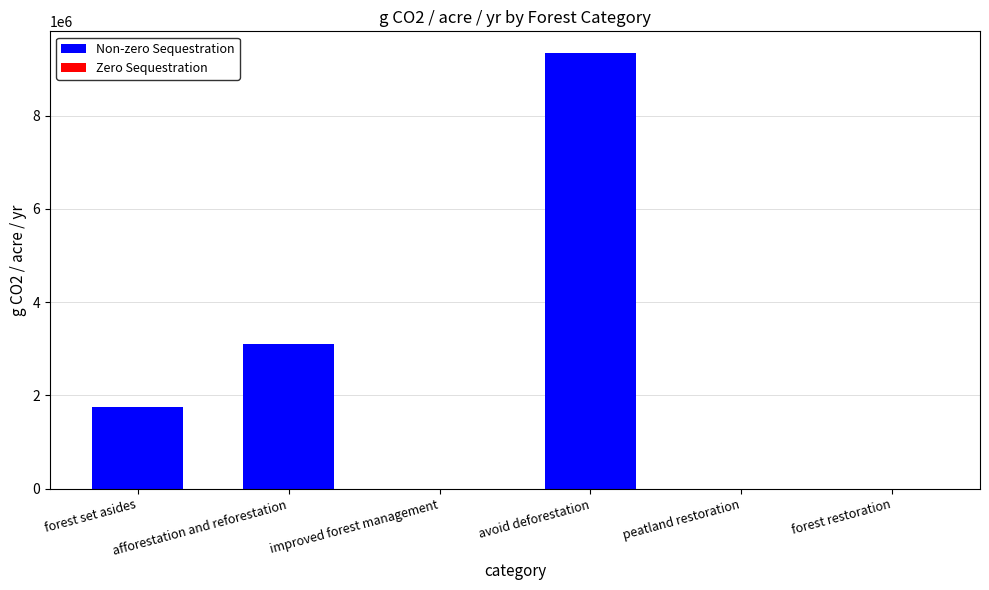

What position from the right is forest restoration?

1